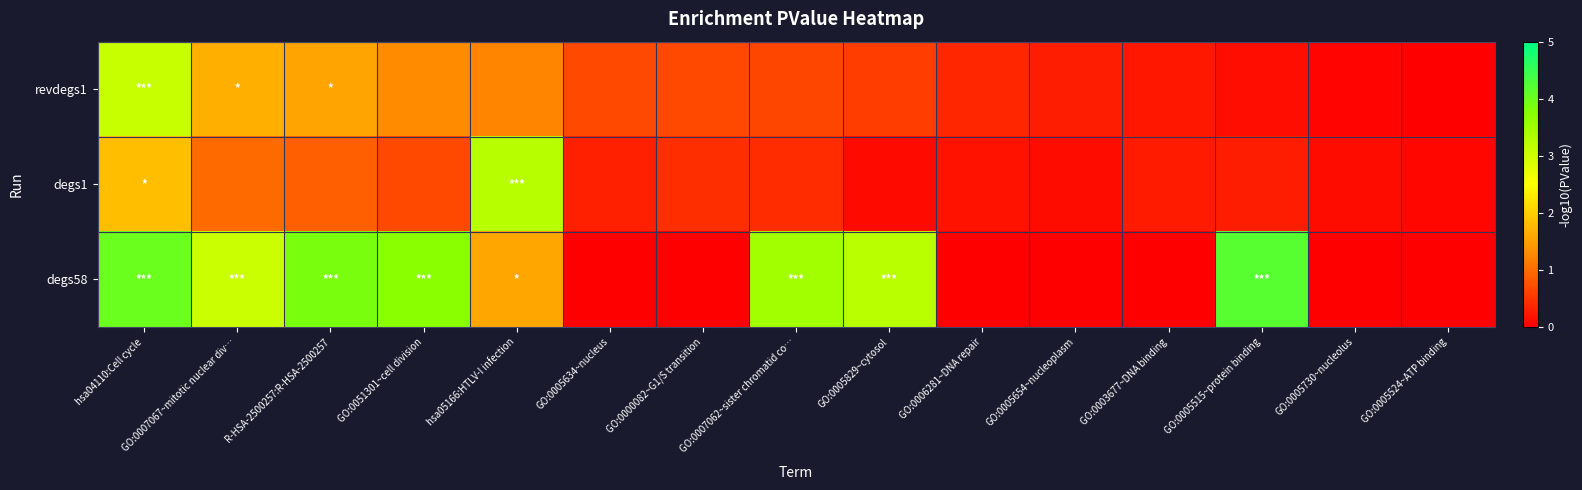

Which has a higher value, hsa04110:Cell cycle or GO:0007062~sister chromatid co…?

hsa04110:Cell cycle